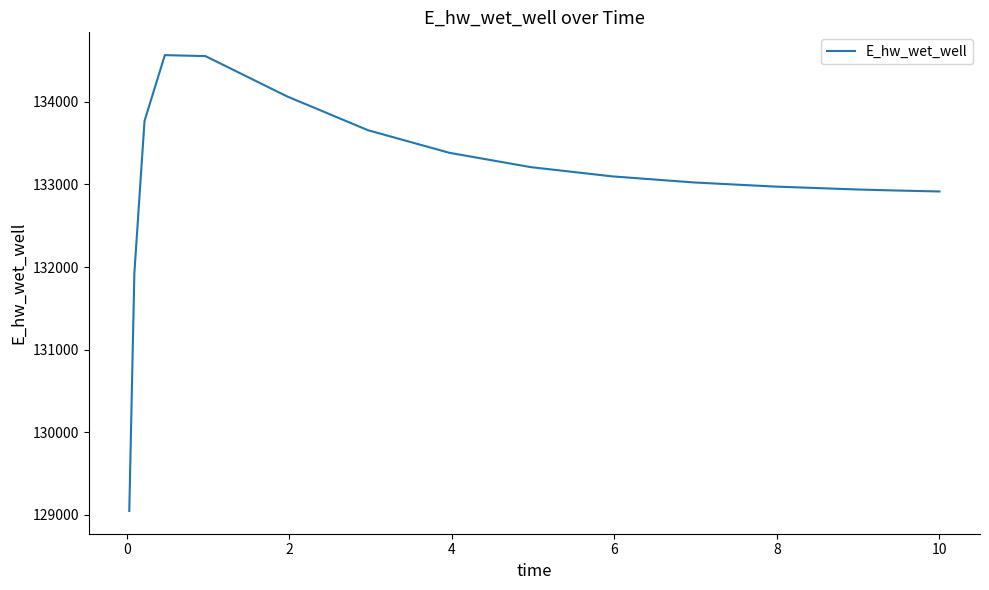

What is the sum of all values?

1996060.2